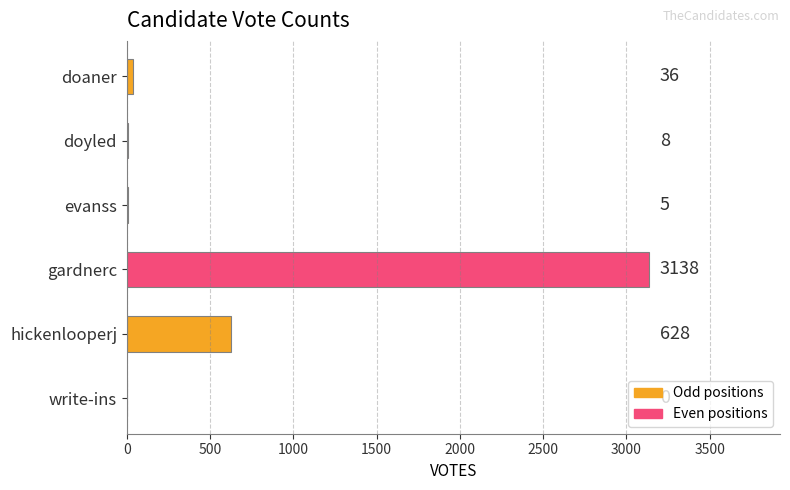

What is the change in value from evanss to gardnerc?

+3133